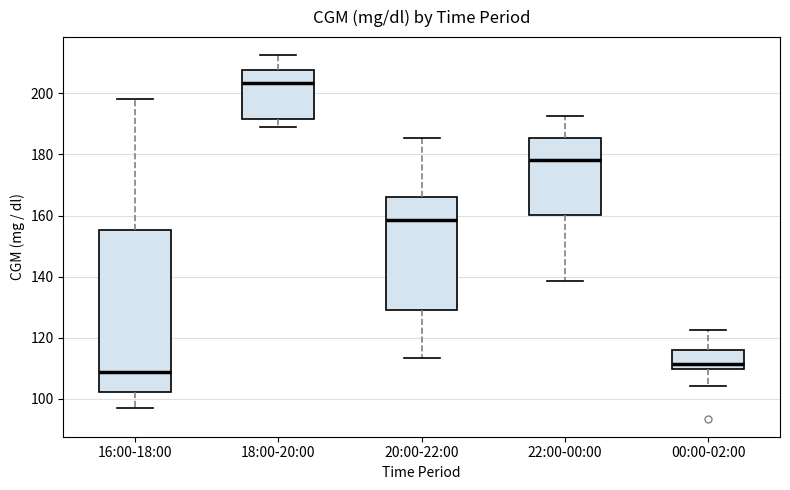

Reading left to right, read every box against the y-axis: the position of its median line, the range the box covers, and the ends of its whiskers. The values are not printed on the chart, so give them approximately, as read against the axis.

16:00-18:00: median 108, box 102 to 156, whiskers 98 to 198
18:00-20:00: median 204, box 192 to 208, whiskers 190 to 212
20:00-22:00: median 158, box 130 to 166, whiskers 114 to 186
22:00-00:00: median 178, box 160 to 186, whiskers 138 to 192
00:00-02:00: median 112, box 110 to 116, whiskers 104 to 122